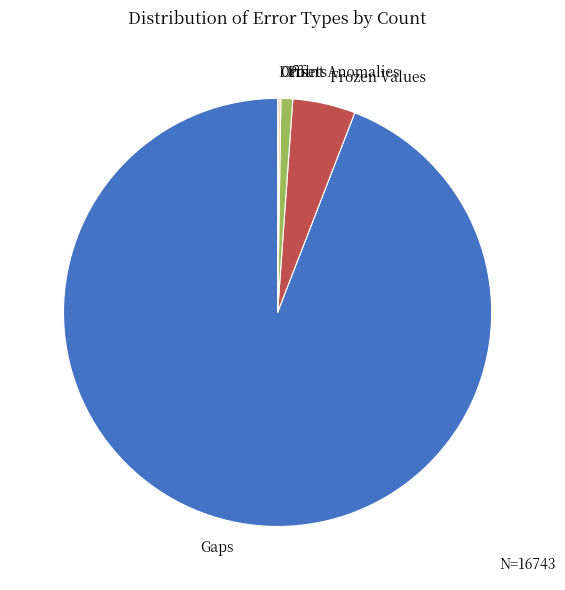

Is there any slice that represents more than half of the pie?

Yes